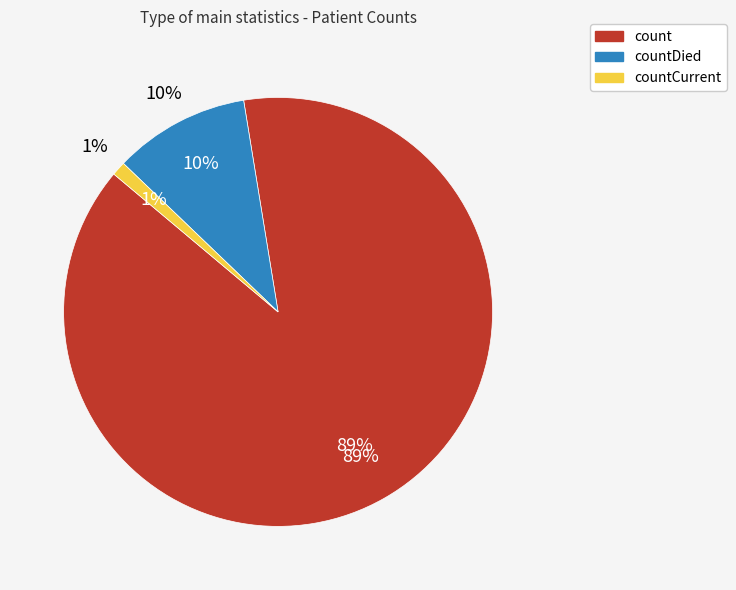

To the nearest percent, what portion does count represent?

89%